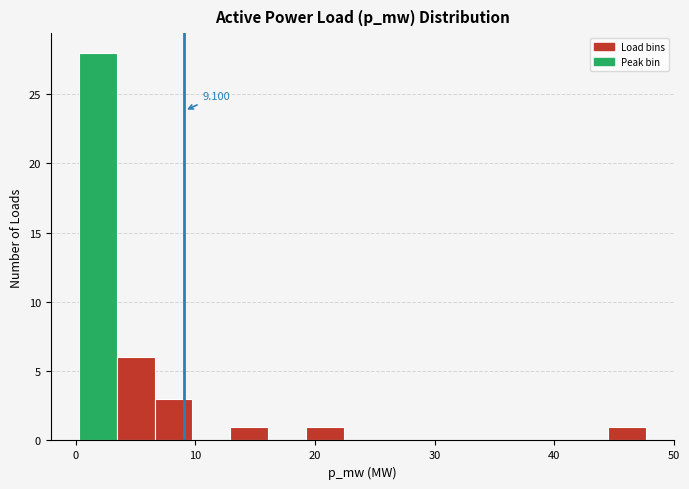

Read against the x-axis, roughly where is the centre of the tallest bar?

2